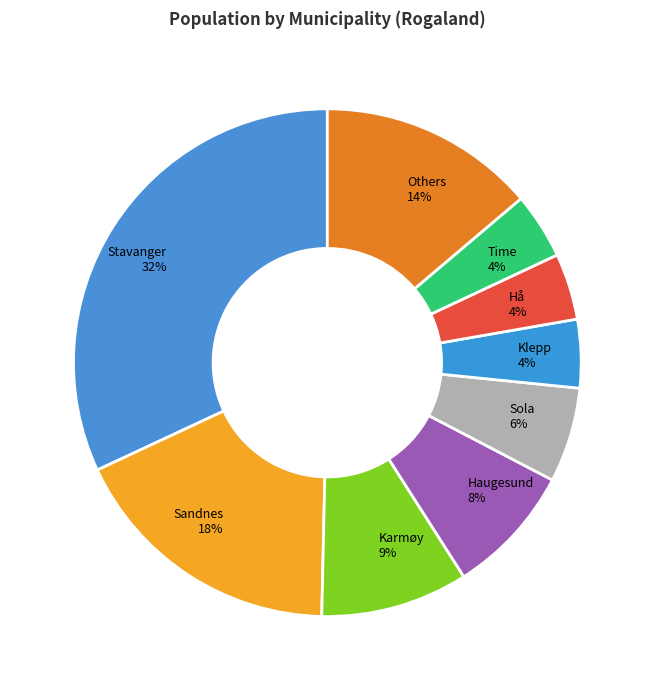

Which slice is the largest?

Stavanger 32%